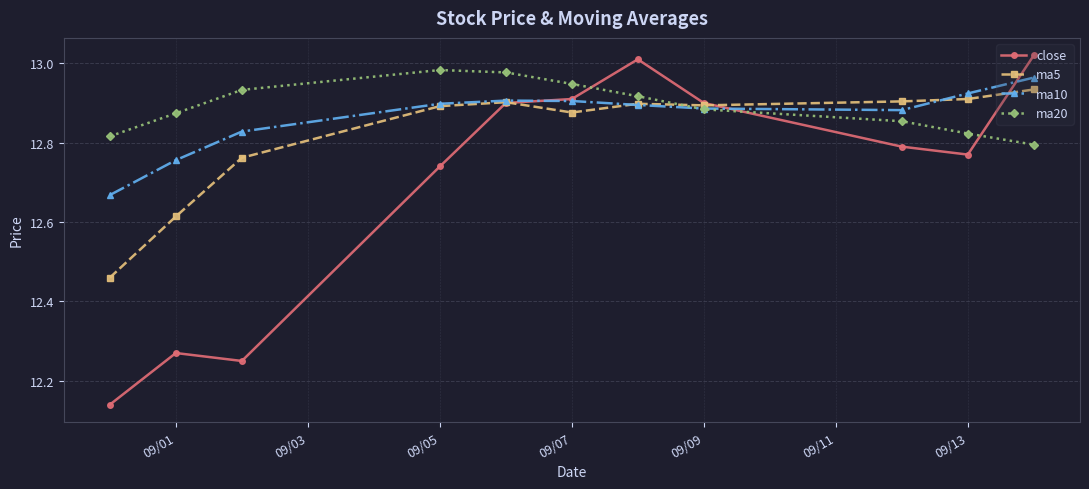

At how many categories does at least one series exceed 12?

11